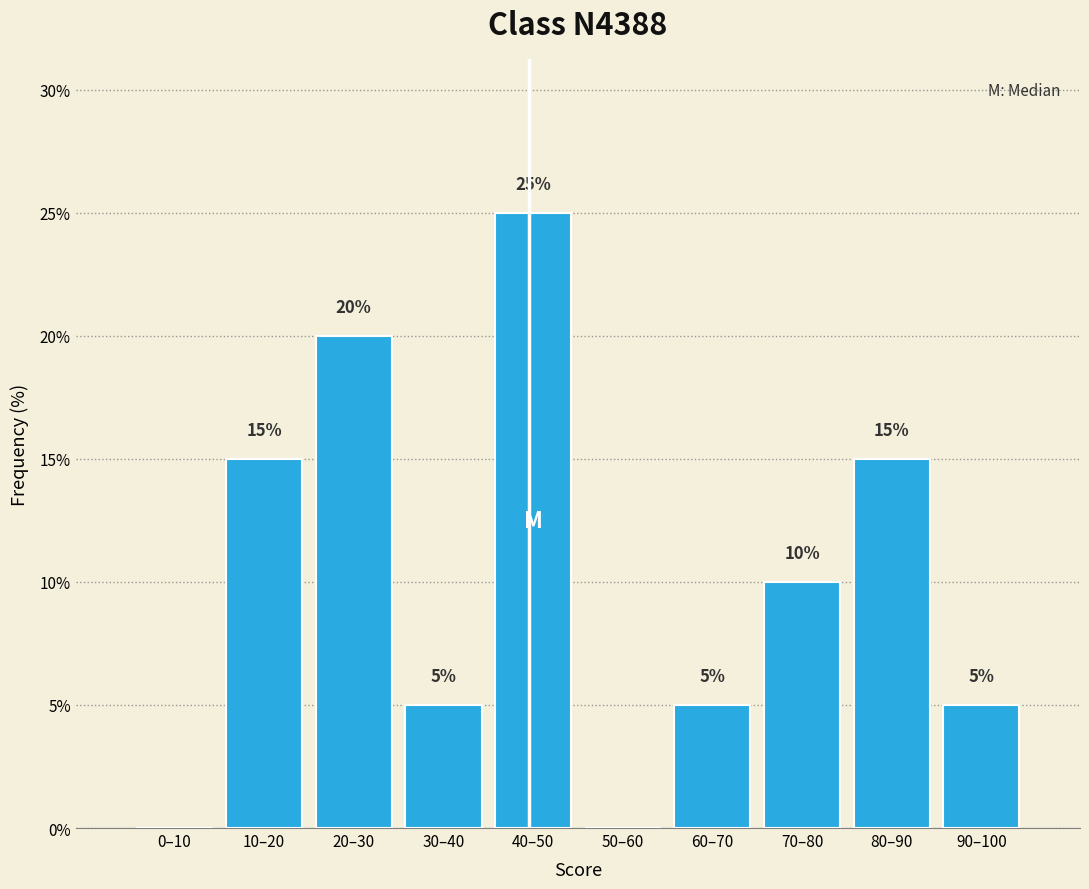

Reading right to left, transcribe all the data shown in this chart.

90–100=5	80–90=15	70–80=10	60–70=5	50–60=0	40–50=25	30–40=5	20–30=20	10–20=15	0–10=0